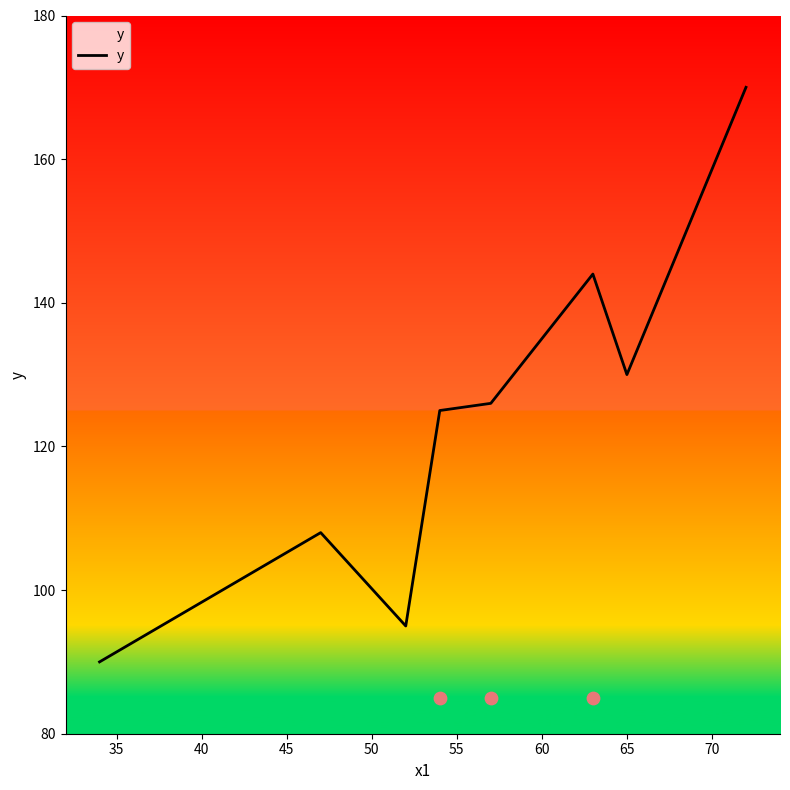

What is the maximum value for y?

170